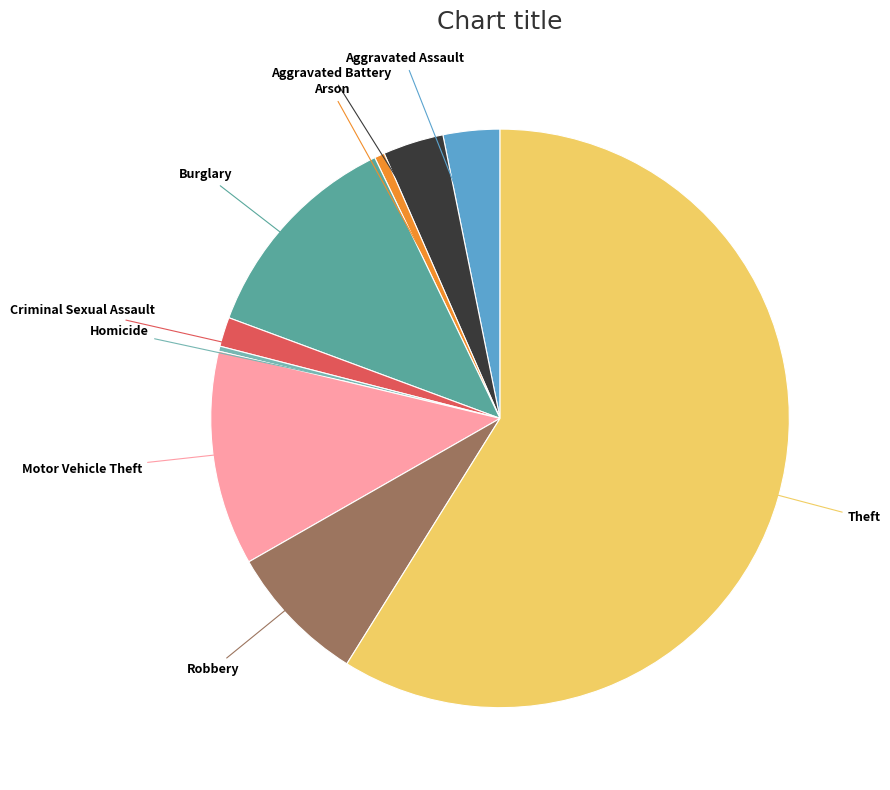

The Criminal Sexual Assault slice represents 2% of the pie. True or false?

True